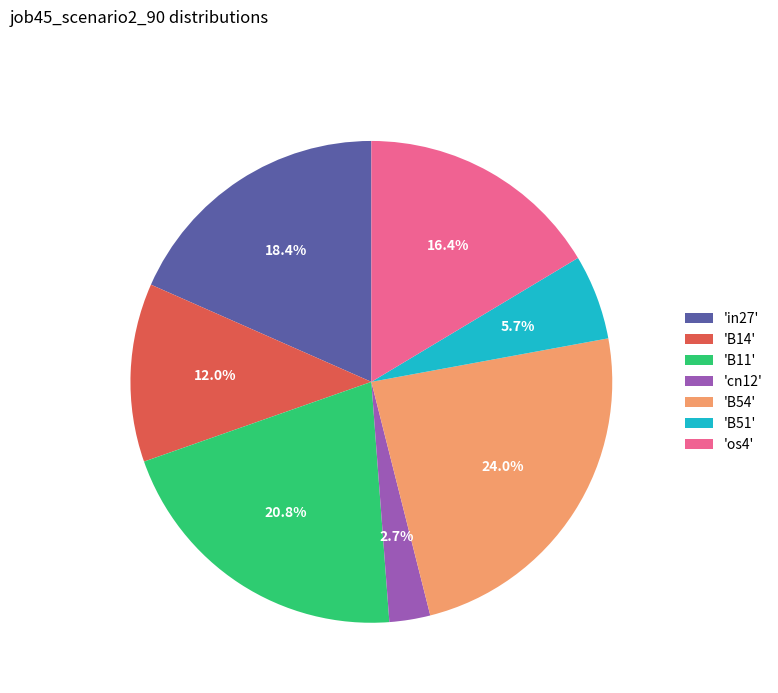

To the nearest percent, what is the average slice percentage?

14%